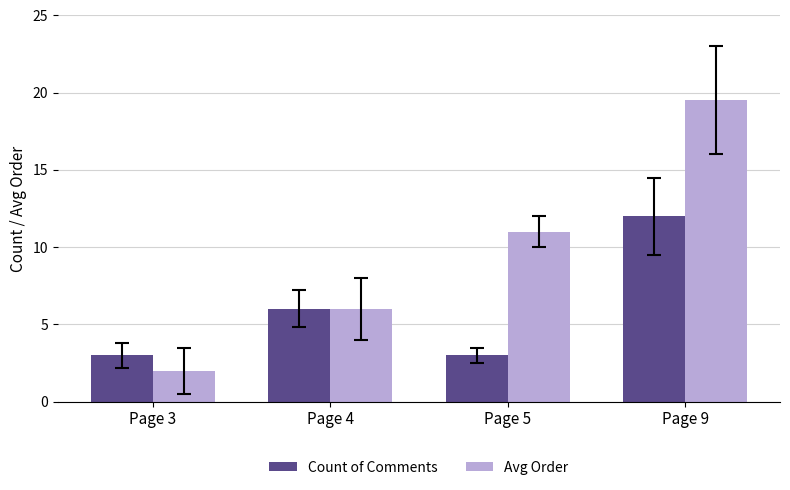

Reading right to left, transcribe all the data shown in this chart.

Count of Comments: 12.0	3.0	6.0	3.0
Avg Order: 19.5	11.0	6.0	2.0